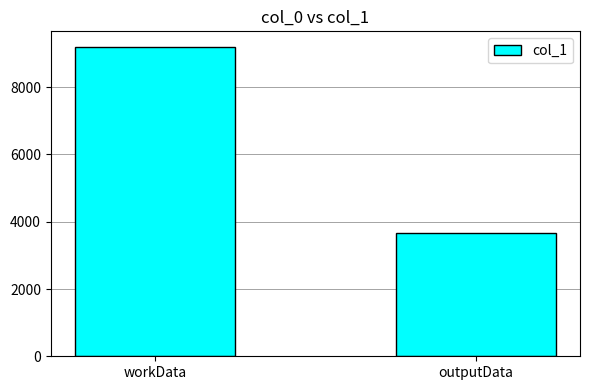

Reading left to right, transcribe all the data shown in this chart.

workData=9200	outputData=3668